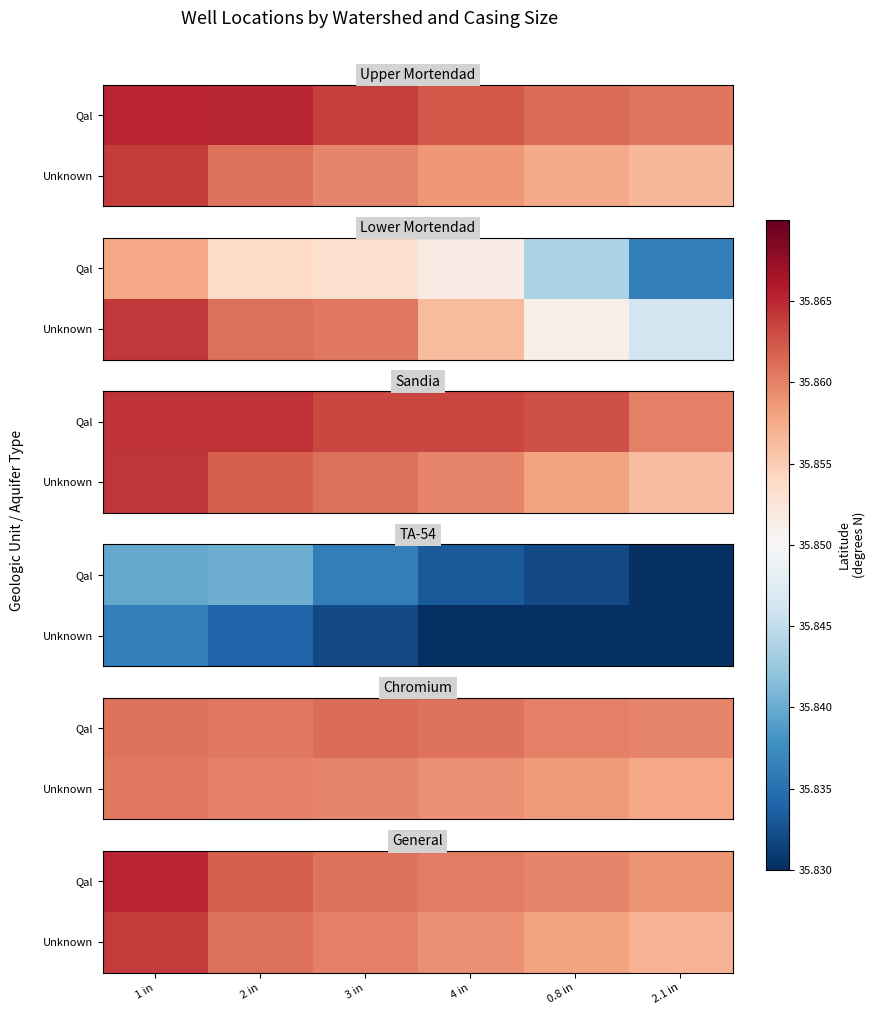

How many categories are shown in the chart?

6